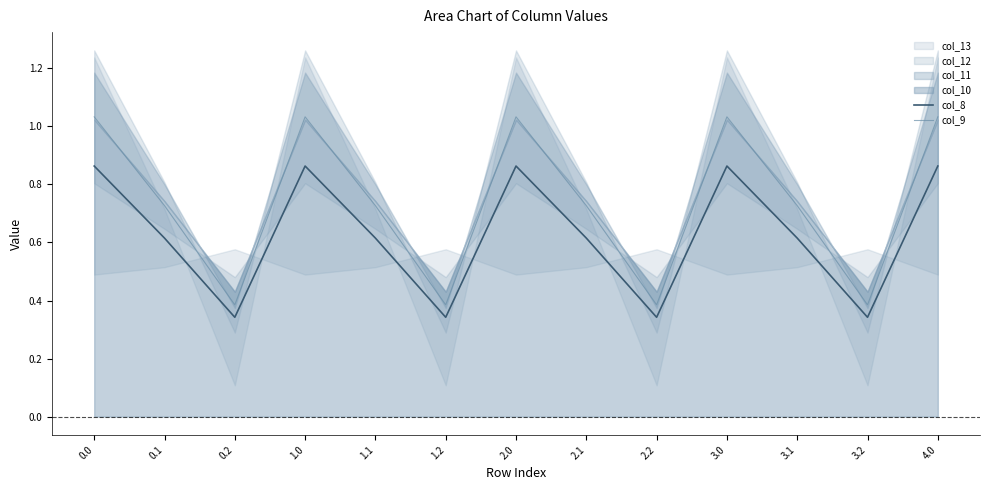

True or false: col_9 and col_8 intersect in this chart.

False